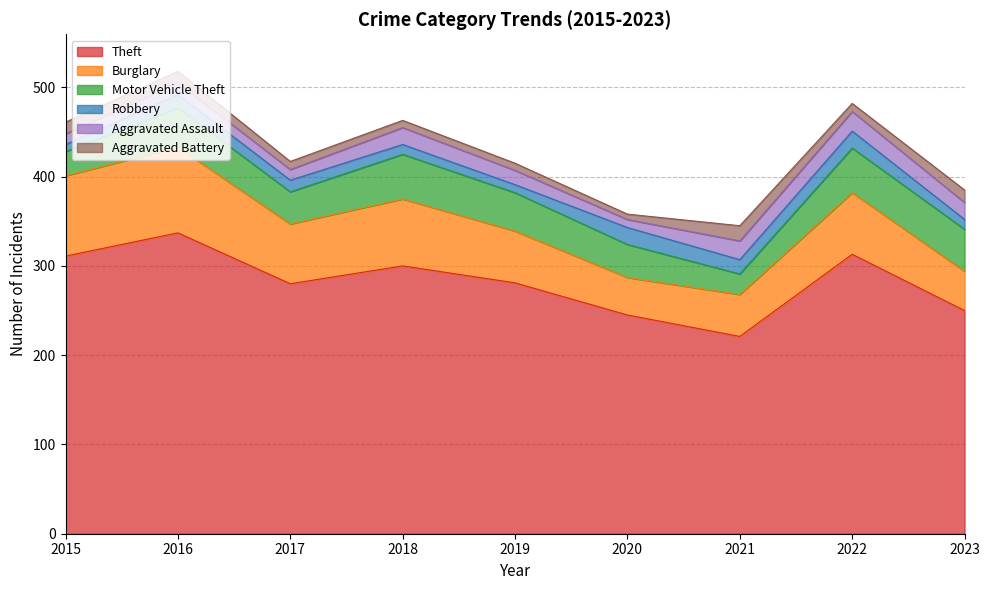

What is the spread (max minus min) of values at 2022?

304